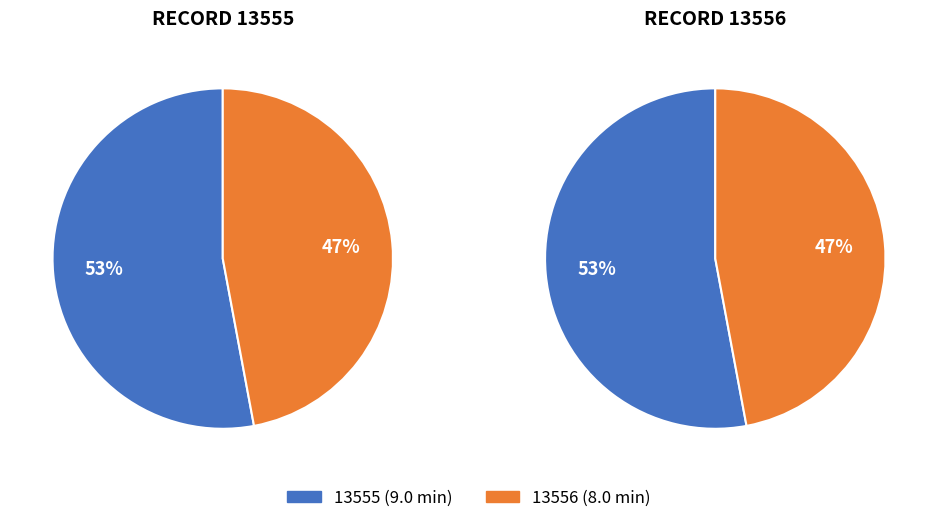

Does 13555 account for over 50% of the chart?

Yes